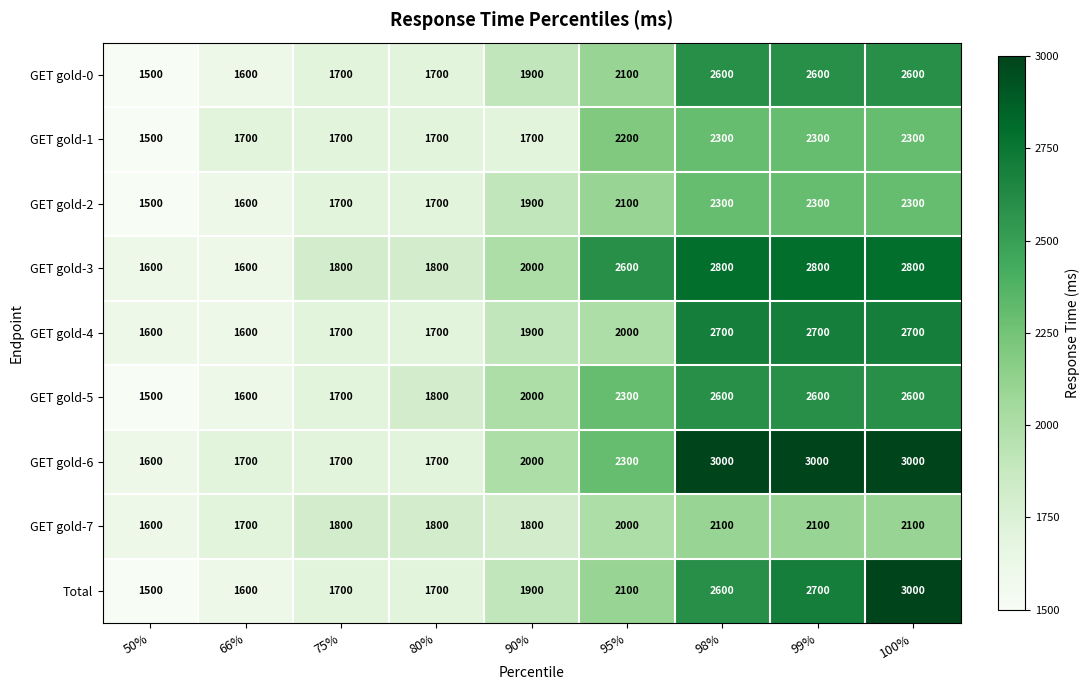

At how many categories does at least one series exceed 2598?

4